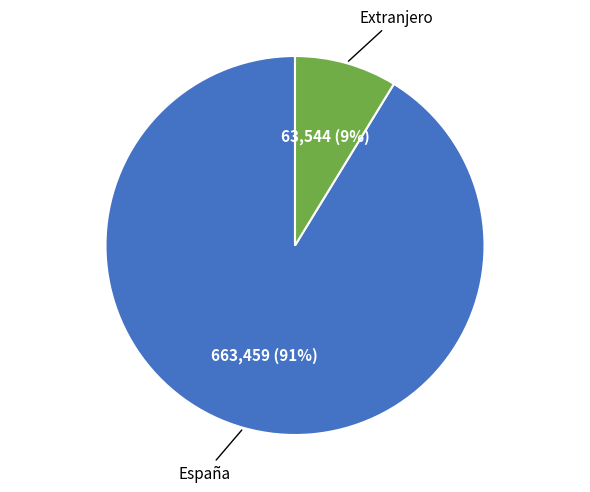

To the nearest percent, what is the average slice percentage?

50%